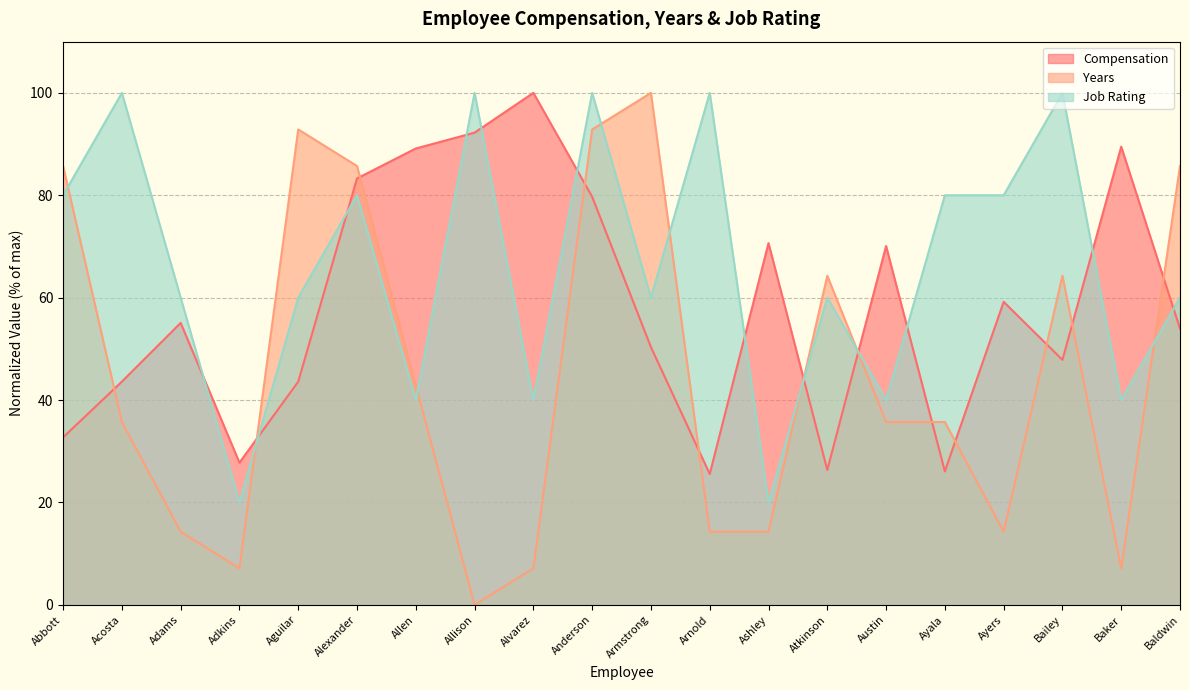

What is the difference between the maximum and minimum values in the Job Rating series?

80.0